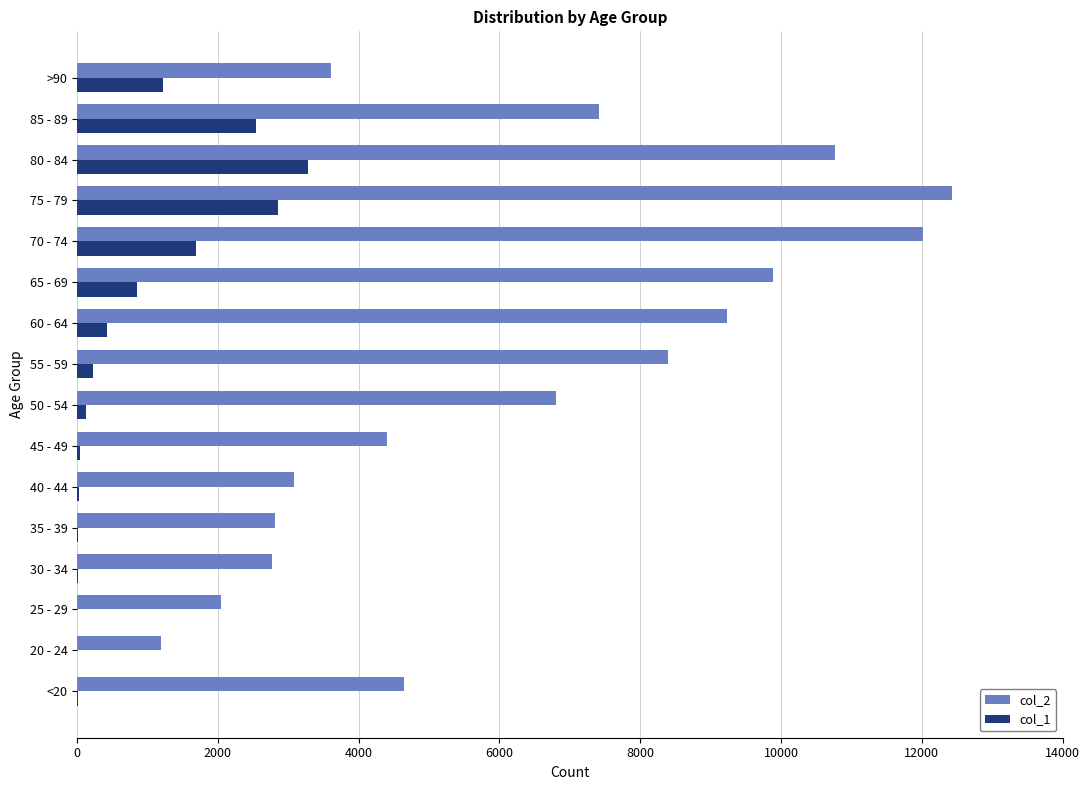

Which series has the largest total across all categories?

col_2